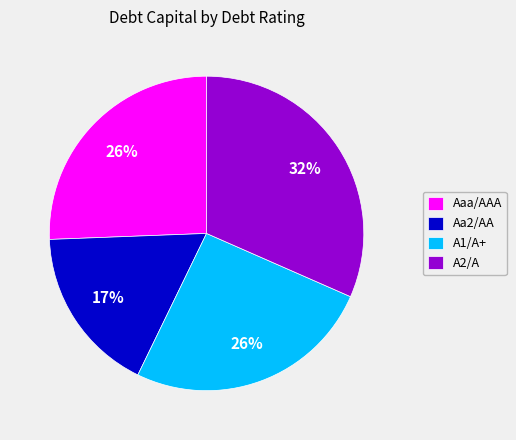

To the nearest percent, what is the average slice percentage?

25%